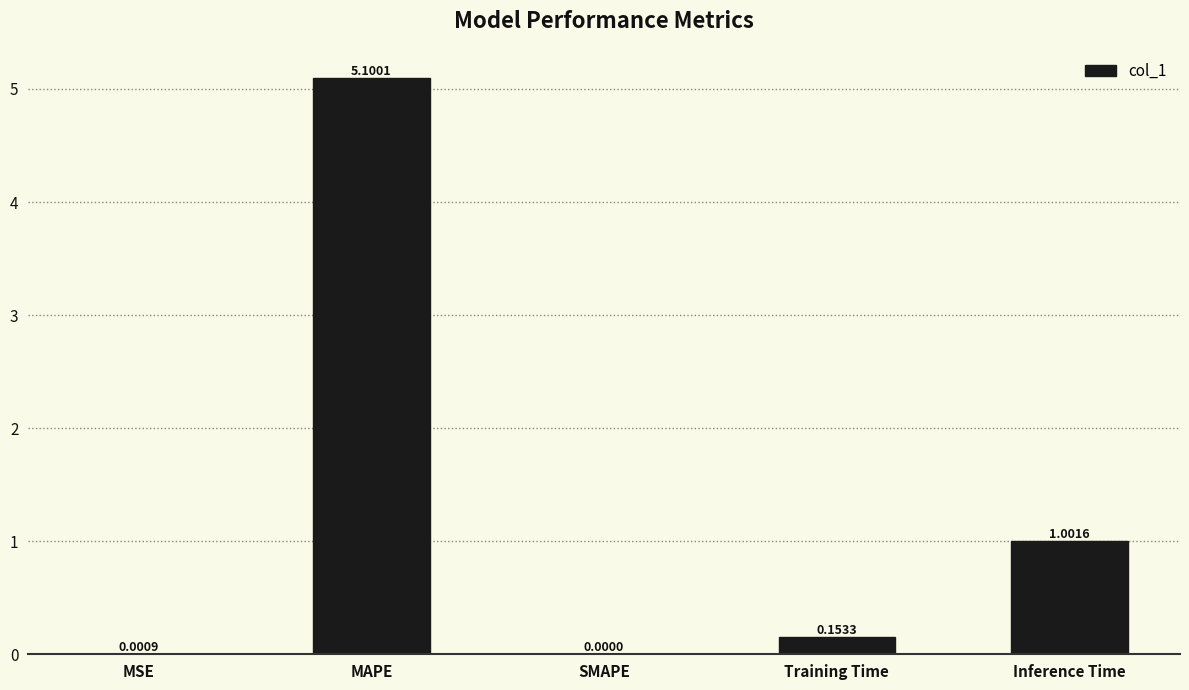

What is the sum of all values?

6.3